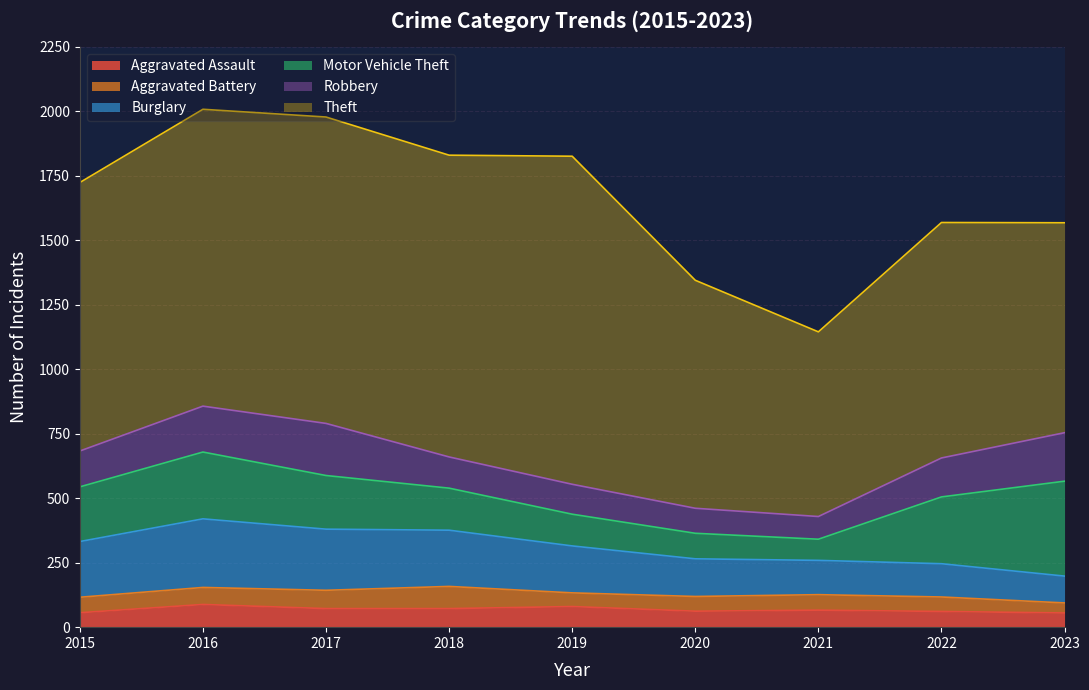

Reading right to left, what are all the values shown in this chart?

Aggravated Assault: 2023=55	2022=61	2021=66	2020=62	2019=80	2018=72	2017=72	2016=88	2015=56
Aggravated Battery: 2023=39	2022=56	2021=60	2020=57	2019=53	2018=86	2017=71	2016=66	2015=60
Burglary: 2023=104	2022=129	2021=133	2020=146	2019=182	2018=218	2017=237	2016=266	2015=216
Motor Vehicle Theft: 2023=368	2022=259	2021=82	2020=99	2019=123	2018=163	2017=208	2016=259	2015=212
Robbery: 2023=188	2022=151	2021=88	2020=97	2019=116	2018=121	2017=202	2016=178	2015=139
Theft: 2023=814	2022=913	2021=716	2020=884	2019=1272	2018=1170	2017=1188	2016=1151	2015=1041